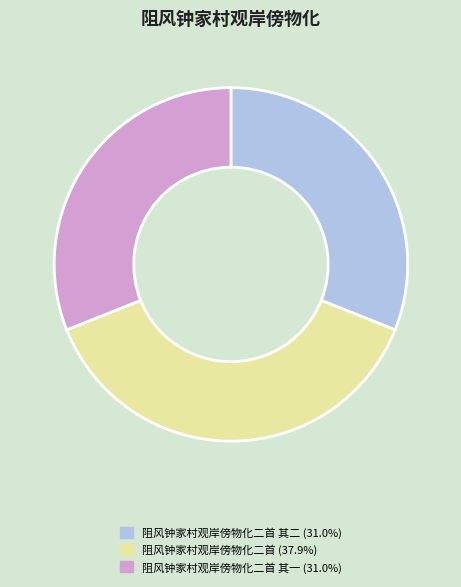

Is there a majority slice in this chart?

No